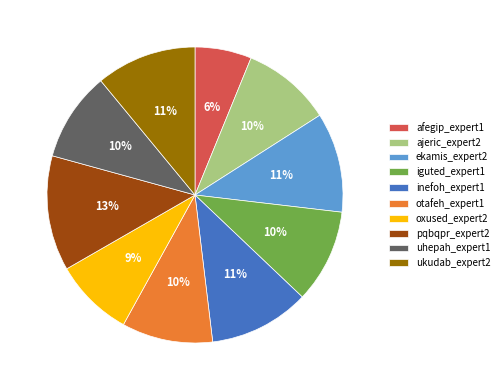

Which has a higher value, ajeric_expert2 or inefoh_expert1?

inefoh_expert1